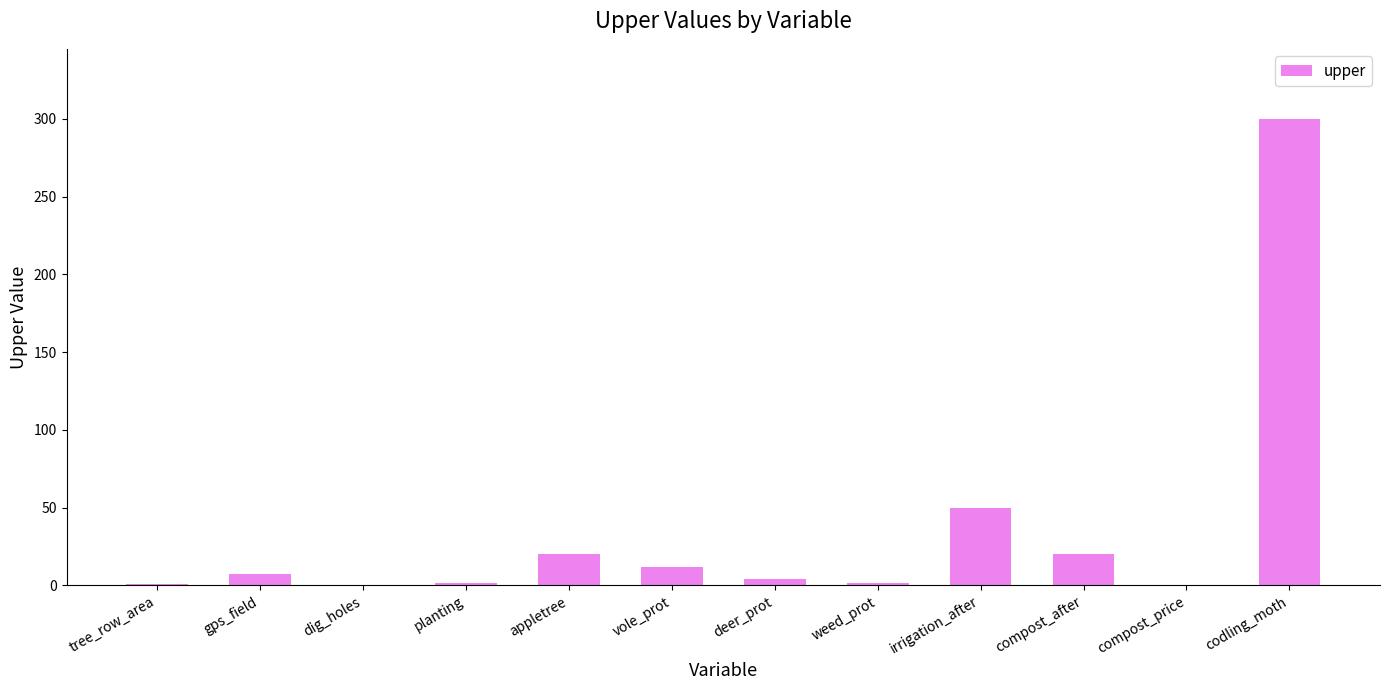

Between compost_after and deer_prot, which is larger?

compost_after